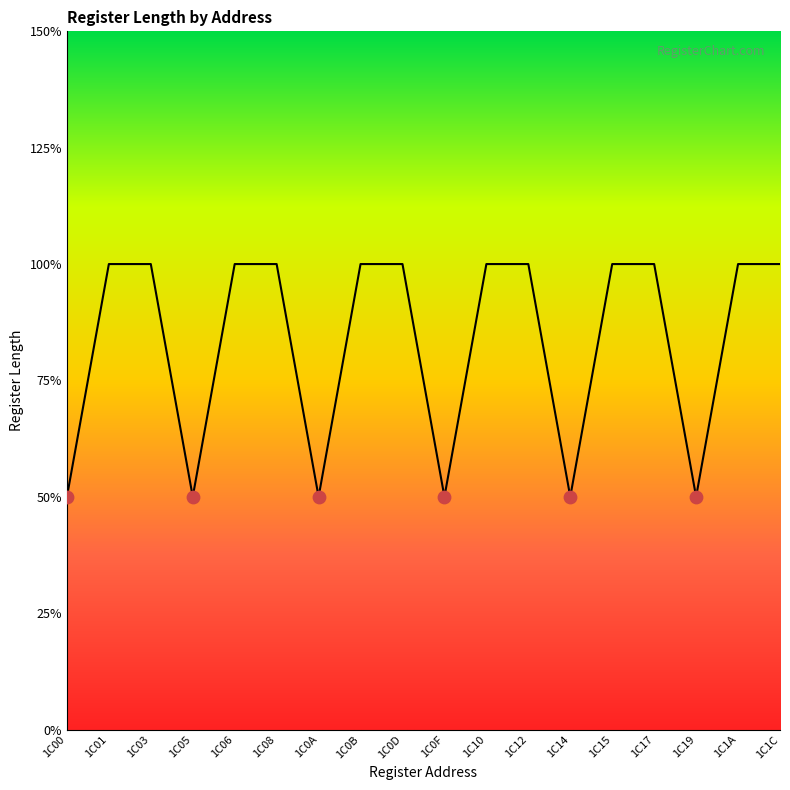

Between 1C10 and 1C00, which is larger?

1C10